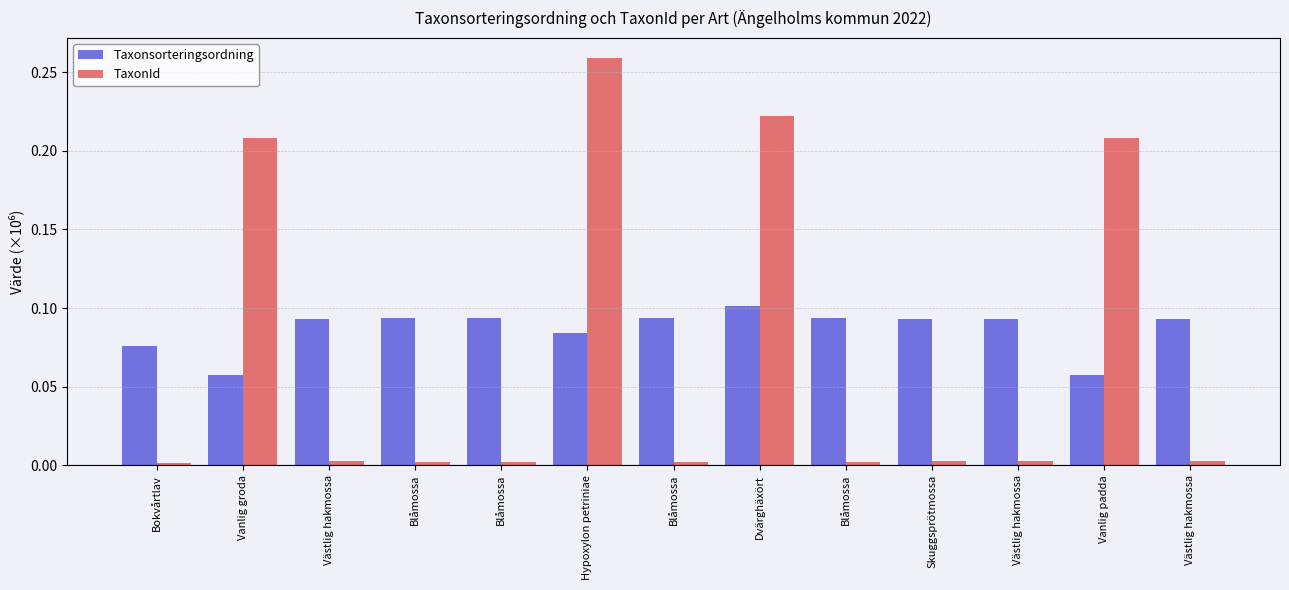

Is it true that Taxonsorteringsordning equals 0.1 at Bokvårtlav?

True